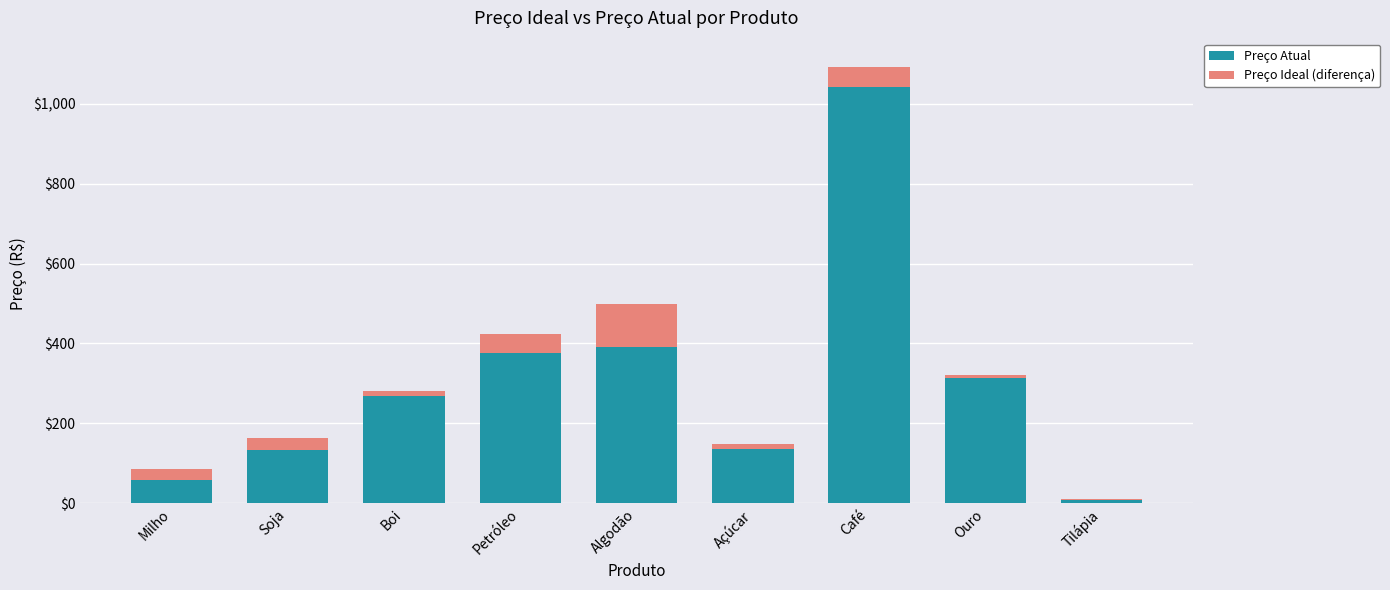

How many data points does each series have?

9